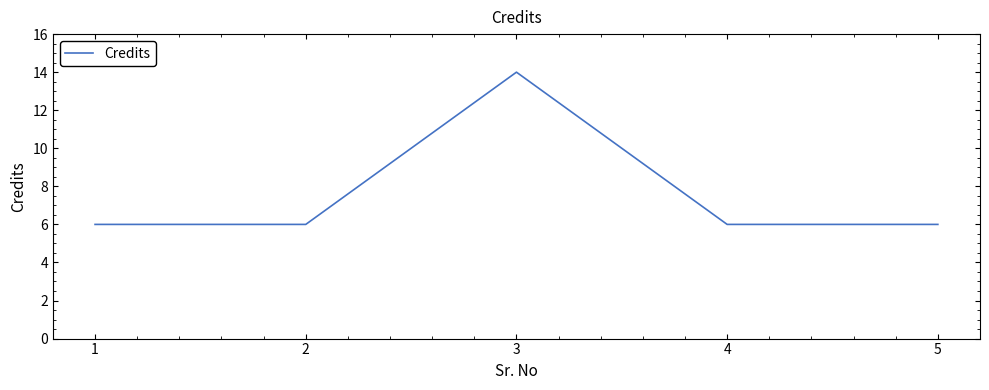

Reading left to right, transcribe all the data shown in this chart.

1=6	2=6	3=14	4=6	5=6